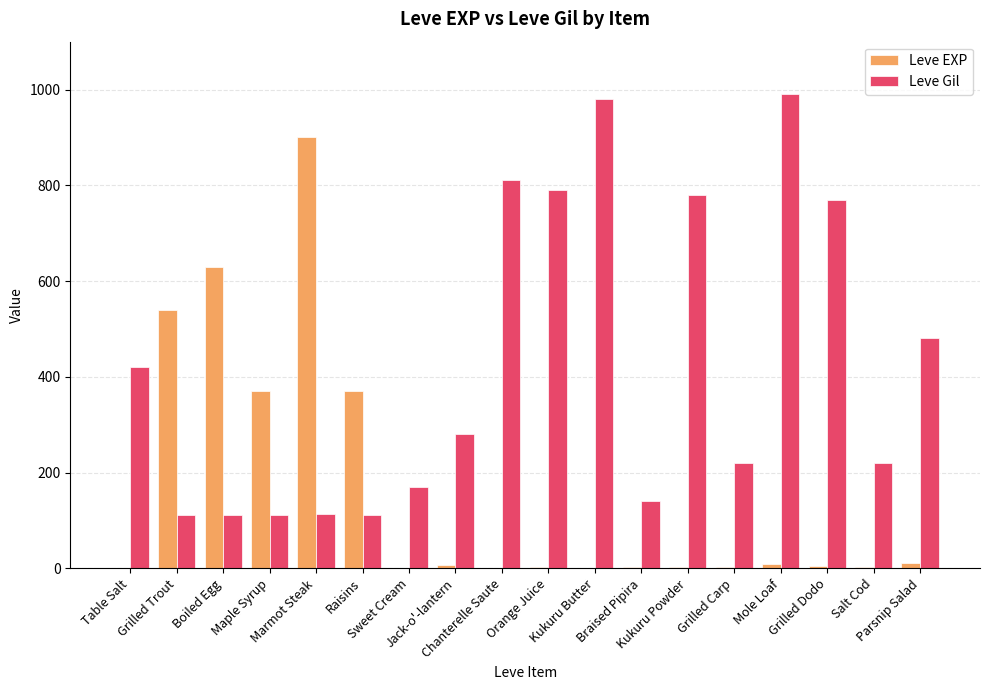

How many distinct data groups are displayed?

2